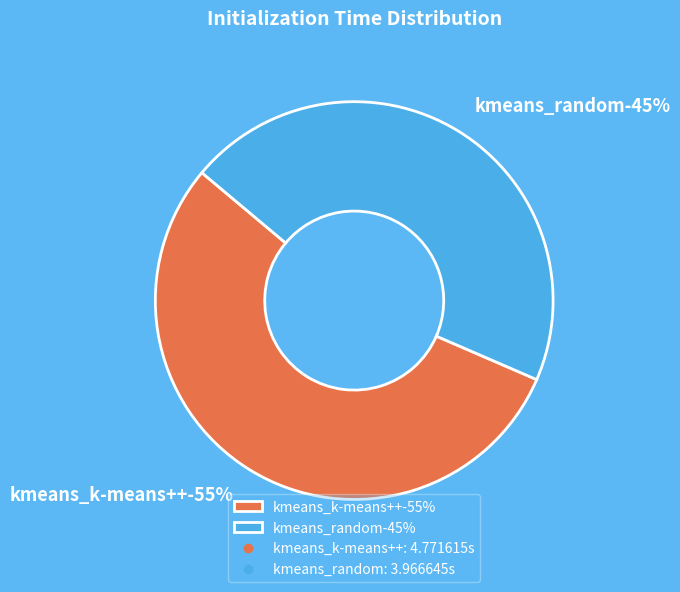

How many segments does this pie chart have?

2